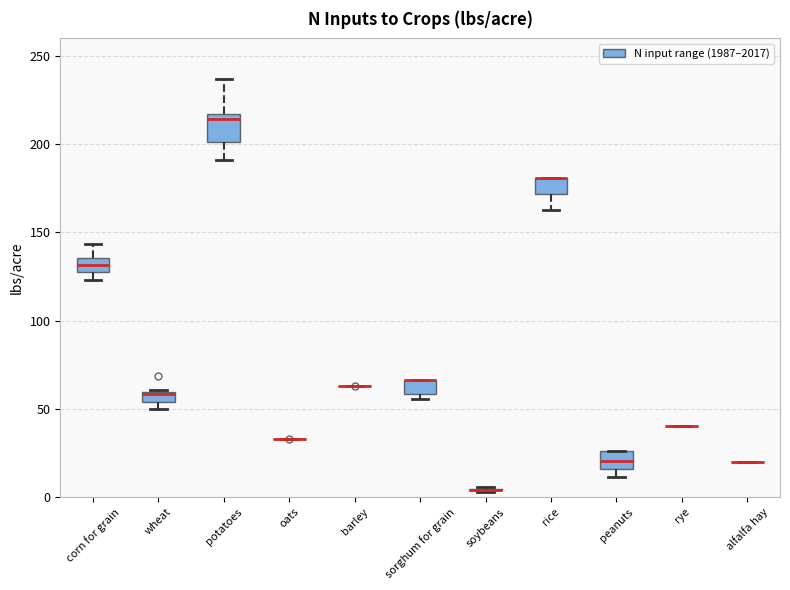

Comparing the boxes themselves (not the whiskers), which one is the tallest?

potatoes